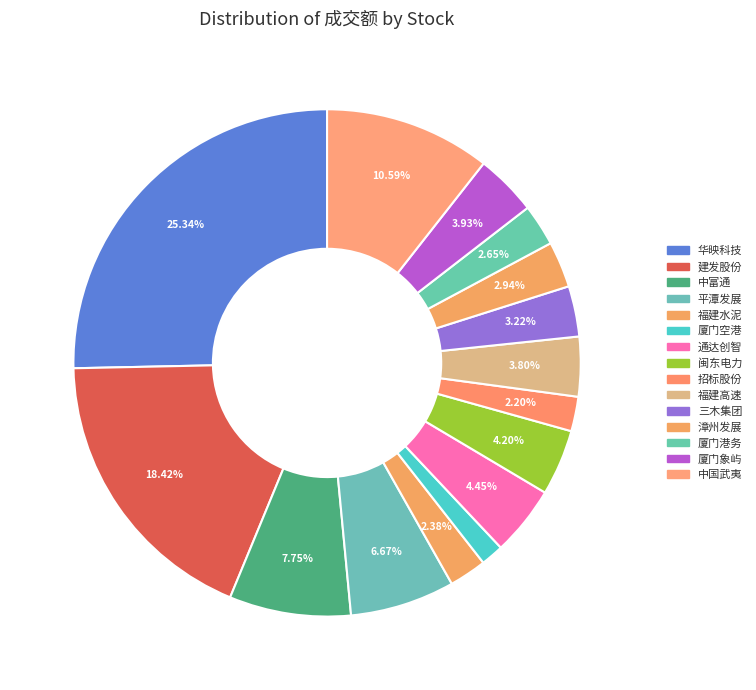

The 平潭发展 slice represents 7% of the pie. True or false?

False